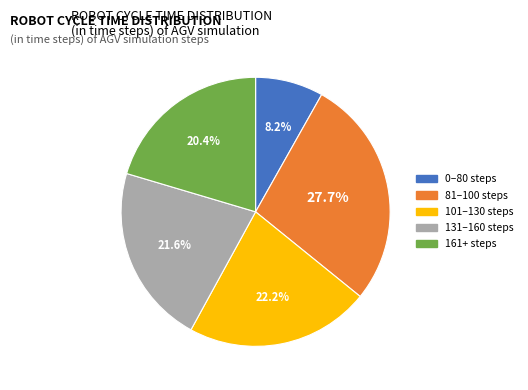

Does any single category account for the majority?

No